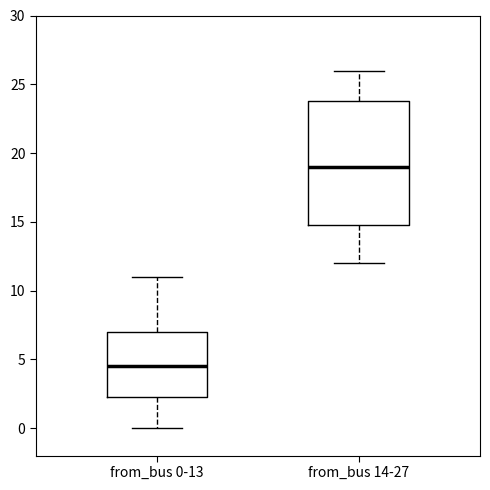

Which box is the tallest, from its lower edge to its upper edge?

from_bus 14-27